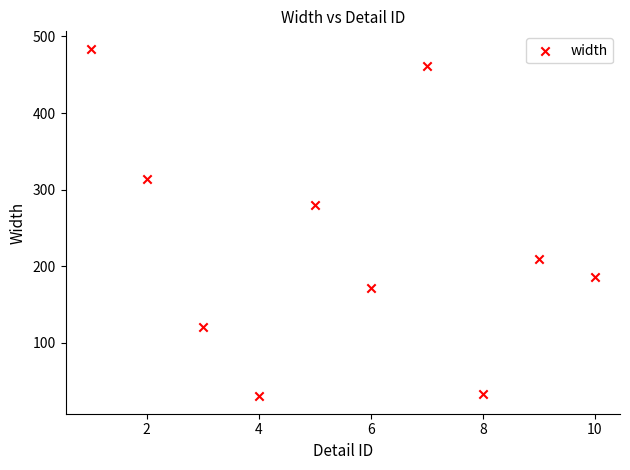

What Y value in the scatter plot is closest to 257?

280